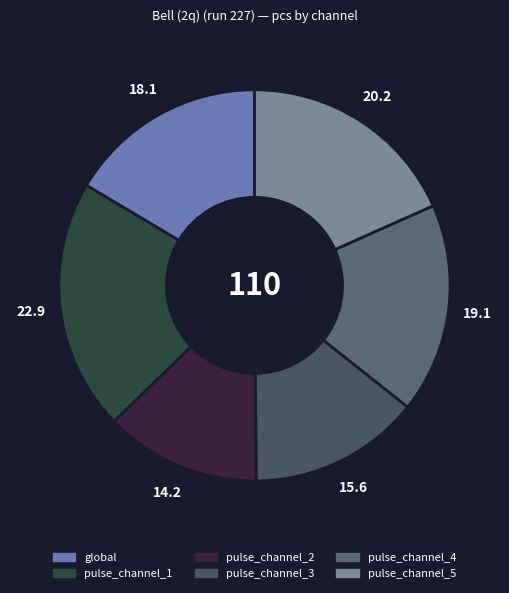

Rank the categories by value from highest to lowest.

pulse_channel_1, pulse_channel_5, pulse_channel_4, global, pulse_channel_3, pulse_channel_2